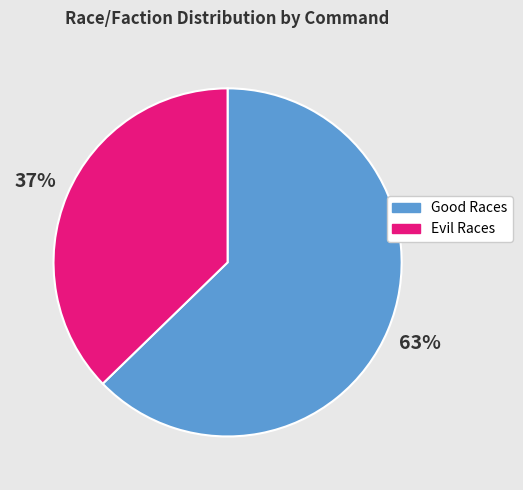

Rank the categories by value from lowest to highest.

Evil Races, Good Races